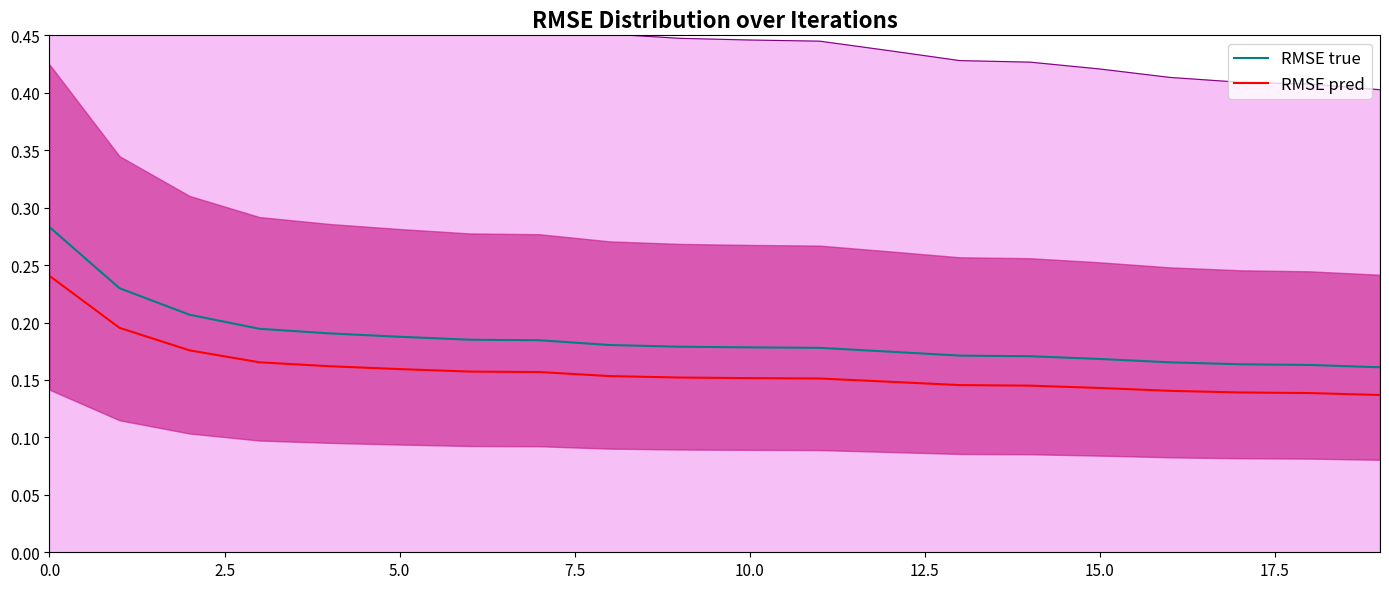

The value of RMSE true at 9 is 0.2. True or false?

False